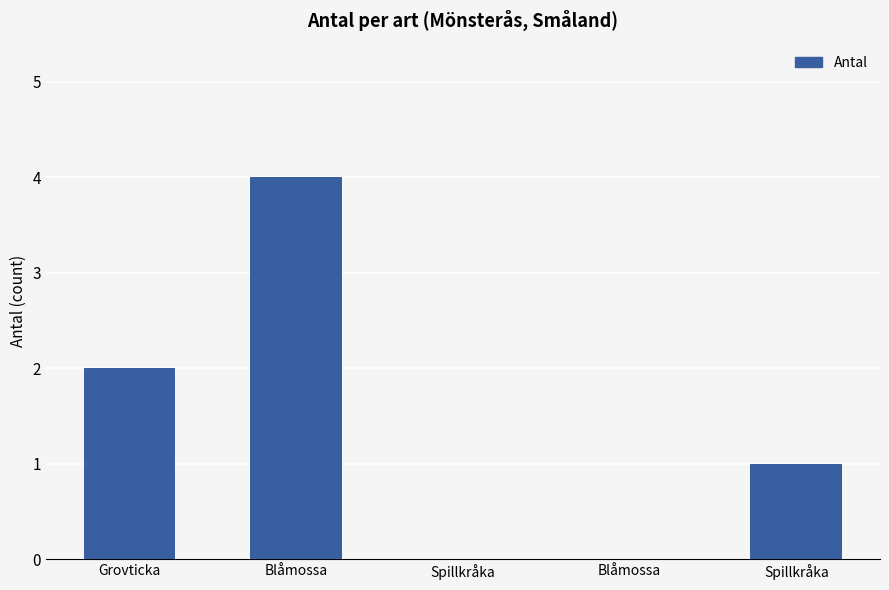

How many distinct data groups are displayed?

1